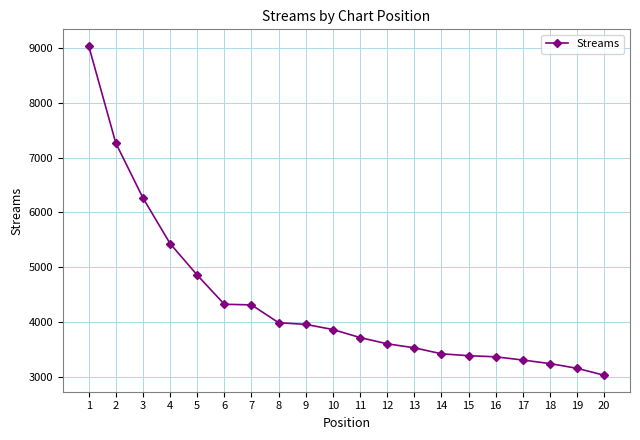

The value at 12 is 5713. True or false?

False